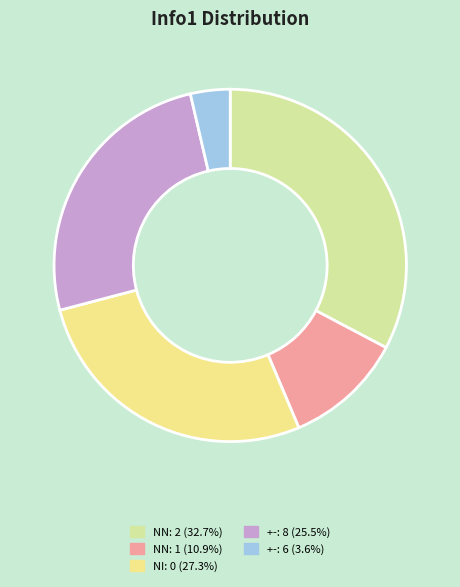

Count the number of slices in the pie.

5